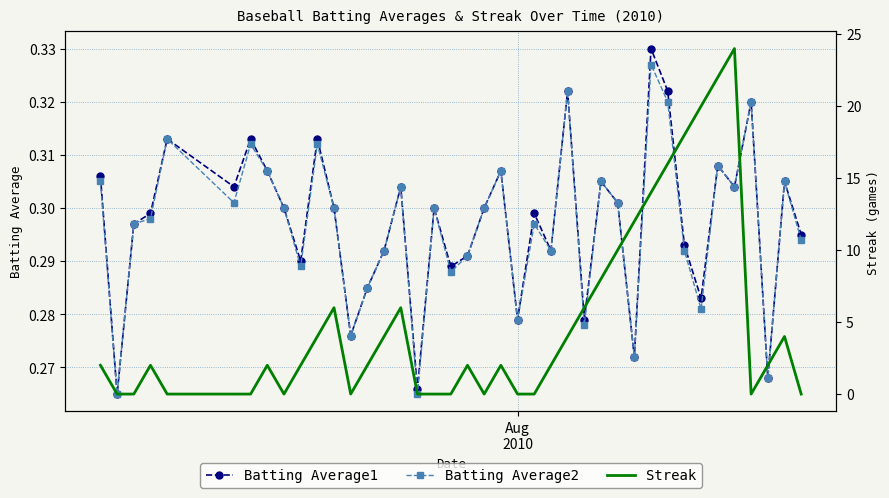

True or false: Batting Average1 has more than 0 interior local peaks.

True